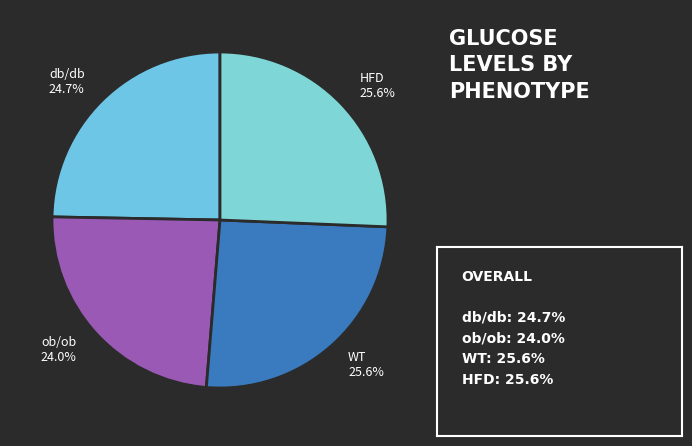

Count the number of slices in the pie.

4